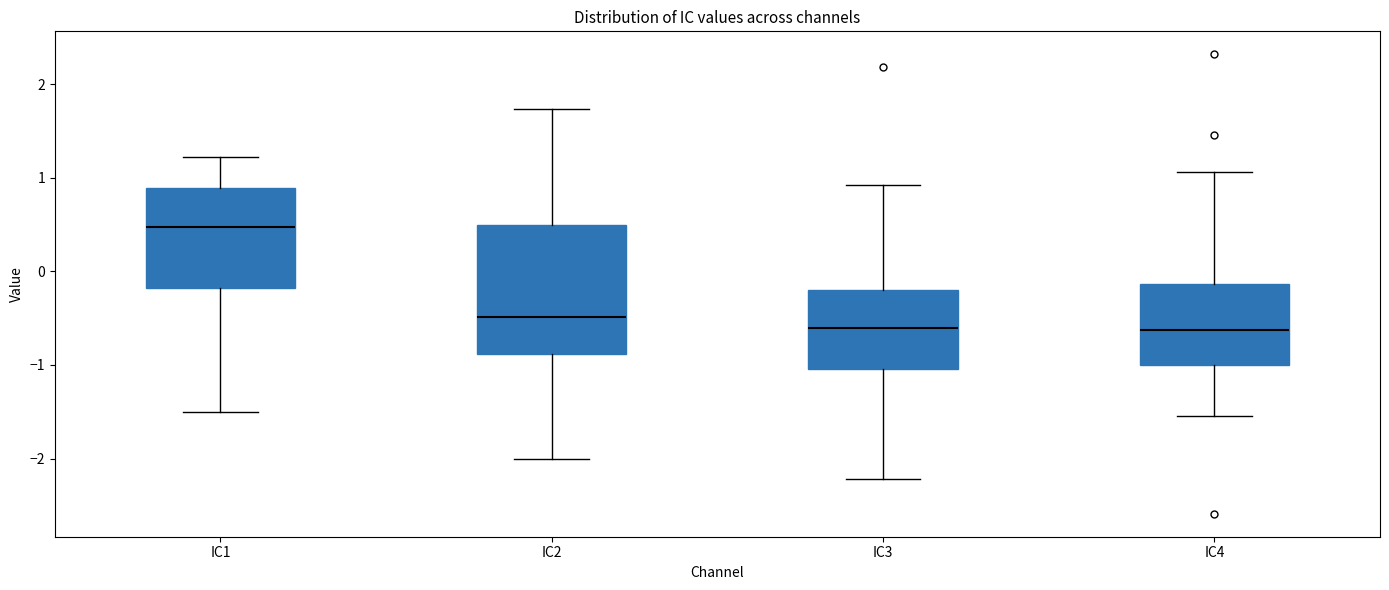

Where is the lower edge of the box for IC4 on the y-axis? The values are not printed on the chart, so give them approximately, as read against the axis.

-1.0